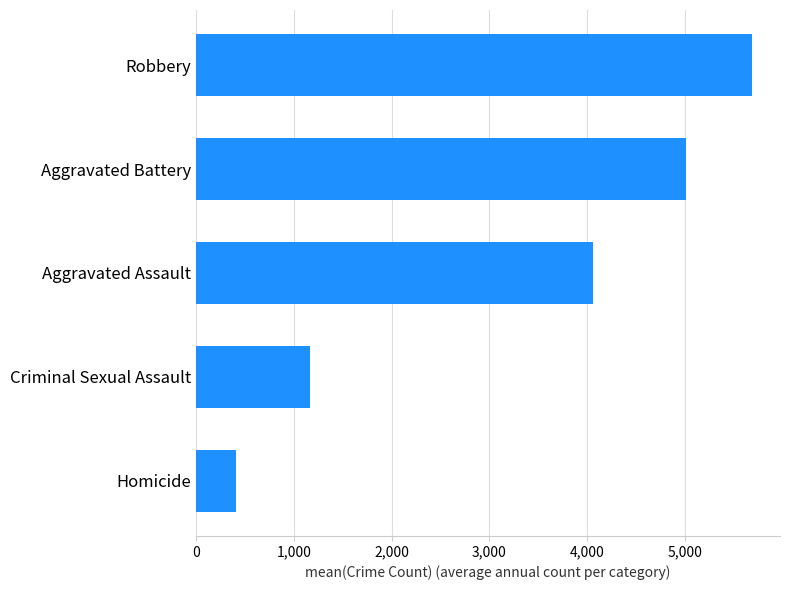

Are the bars grouped side by side (vs. stacked)?

No